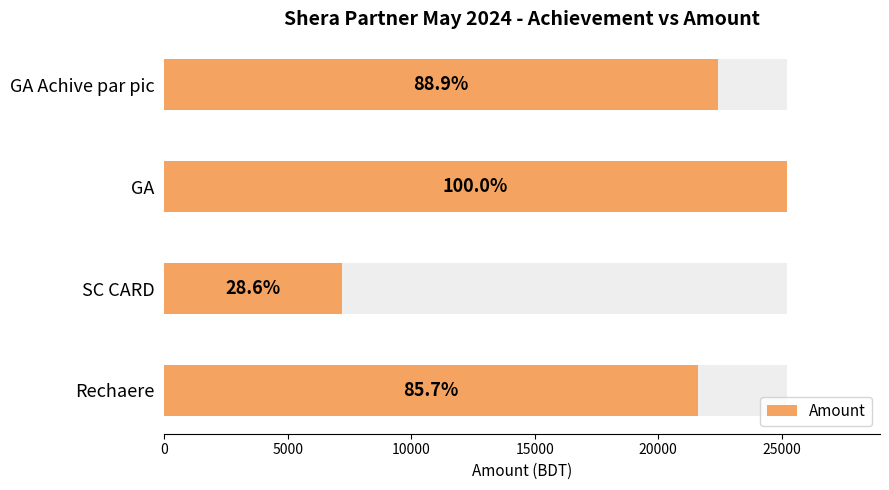

What value does the data have at GA, to the nearest 10?

25200